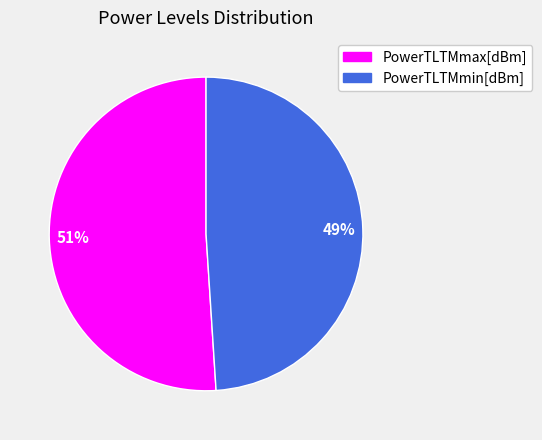

Combined, do PowerTLTMmin[dBm] and PowerTLTMmax[dBm] account for over 50%?

Yes